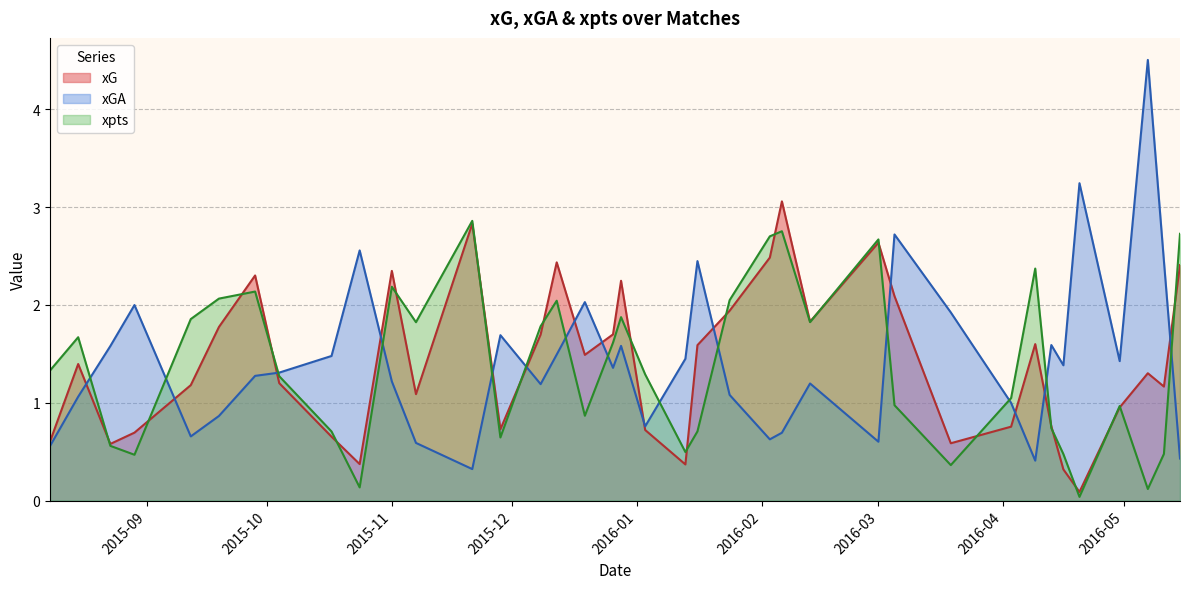

What is the value of the xpts point at the 7th from the left?

2.1